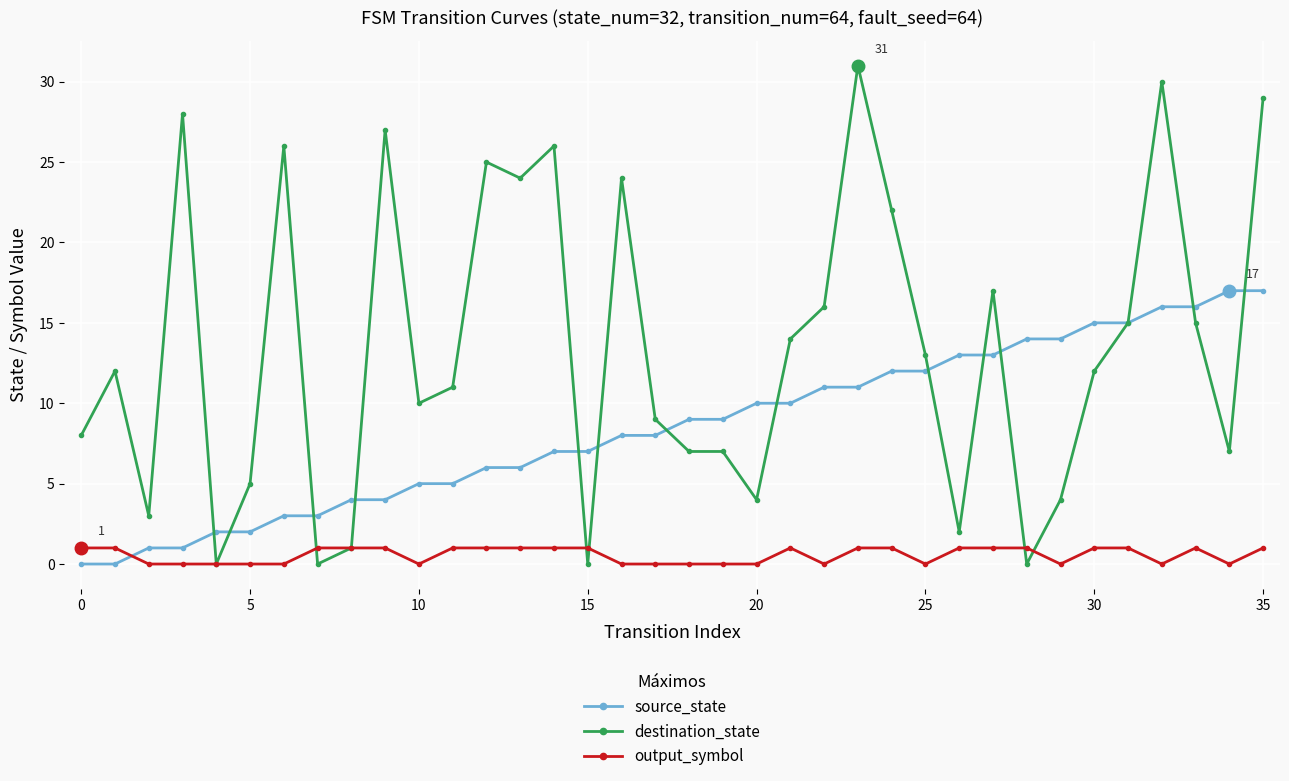

True or false: destination_state has more than 0 interior local peaks.

True